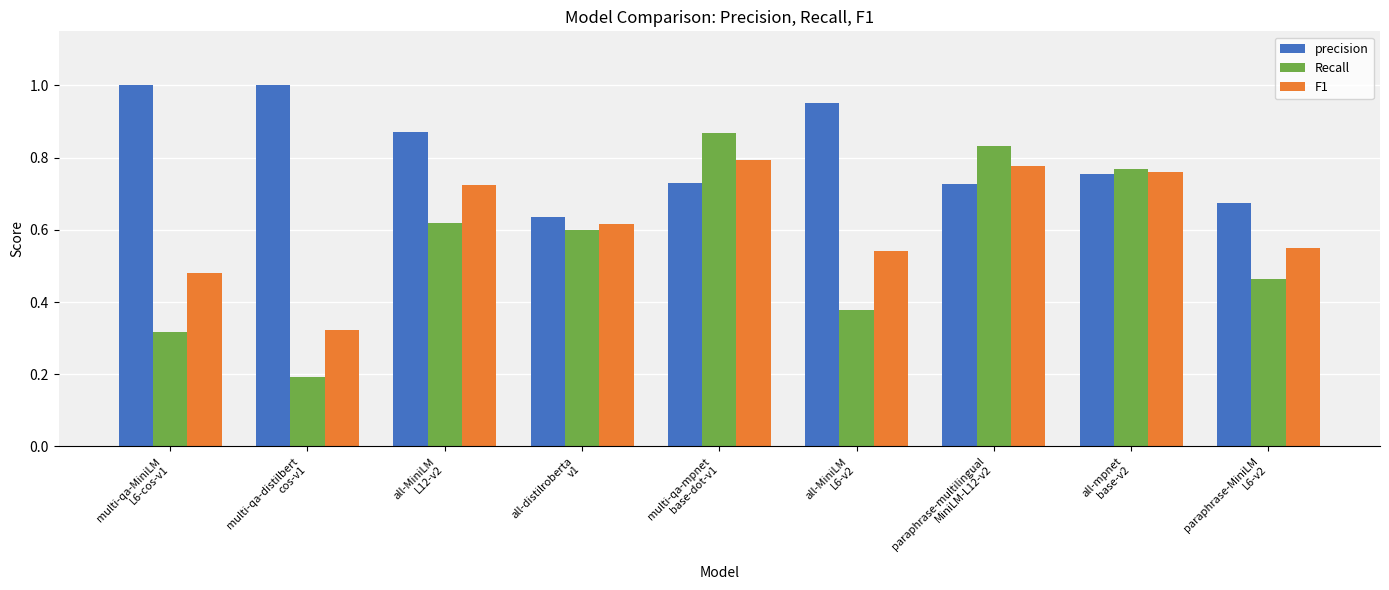

What is the label of the 4th bar from the right?

all-MiniLM
L6-v2